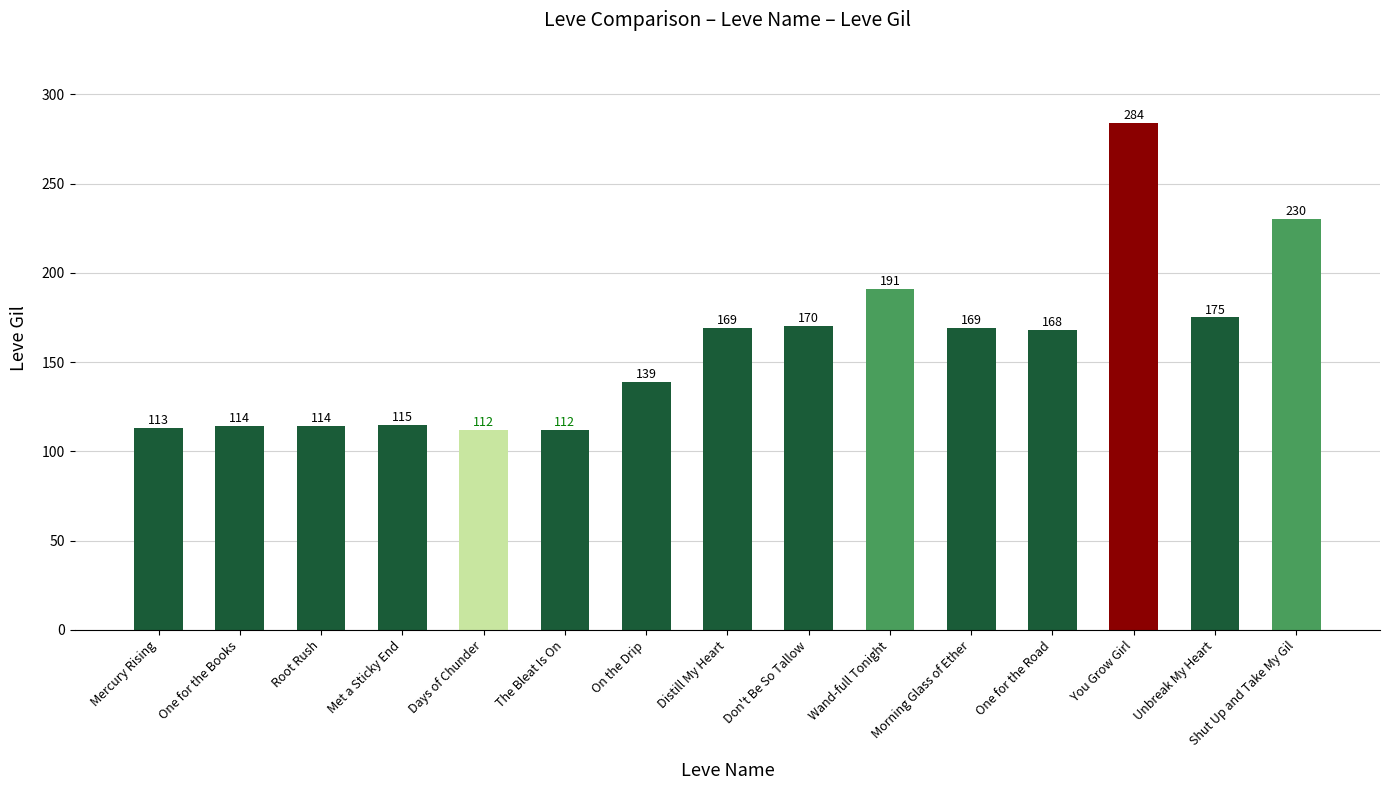

What is the difference between the values at Met a Sticky End and Distill My Heart?

54